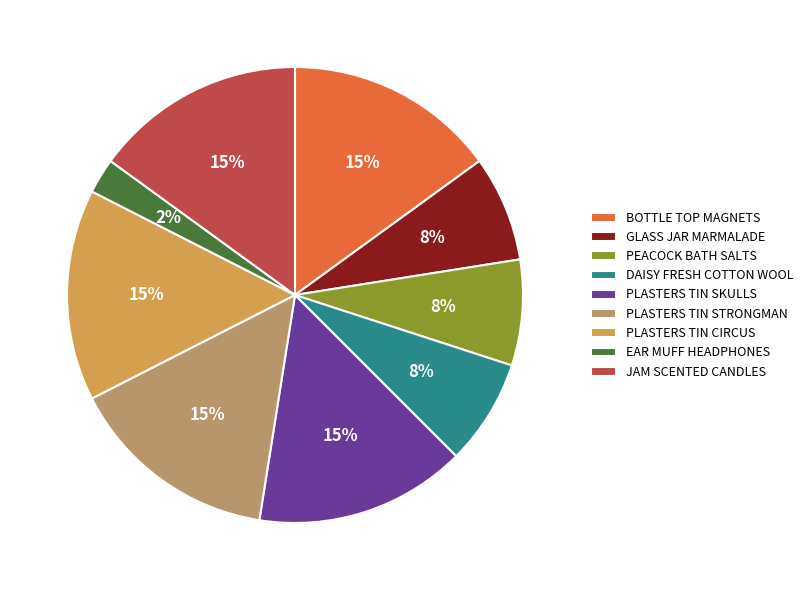

Count the number of slices in the pie.

9